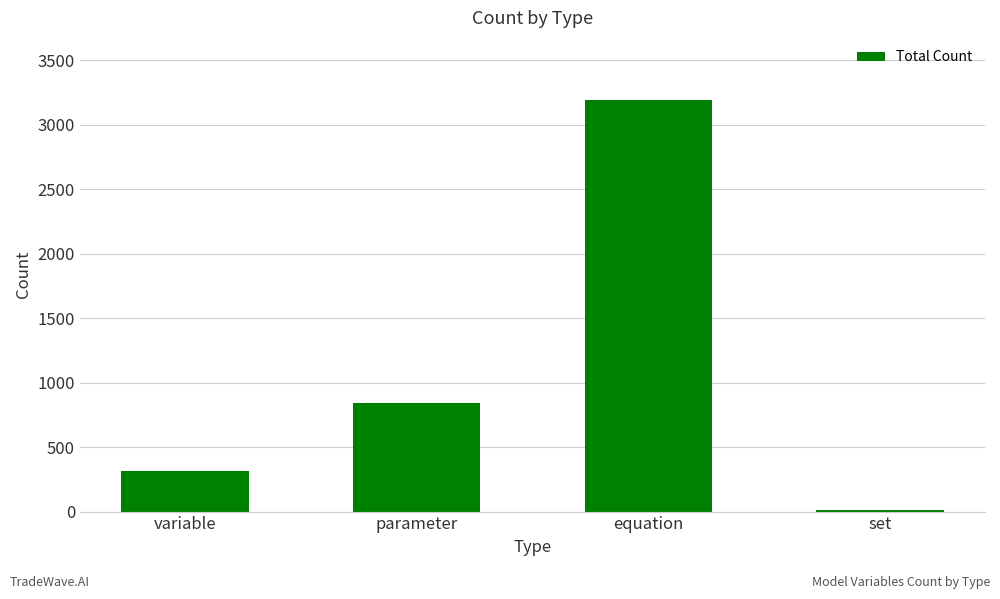

What is the label of the 3rd bar from the right?

parameter